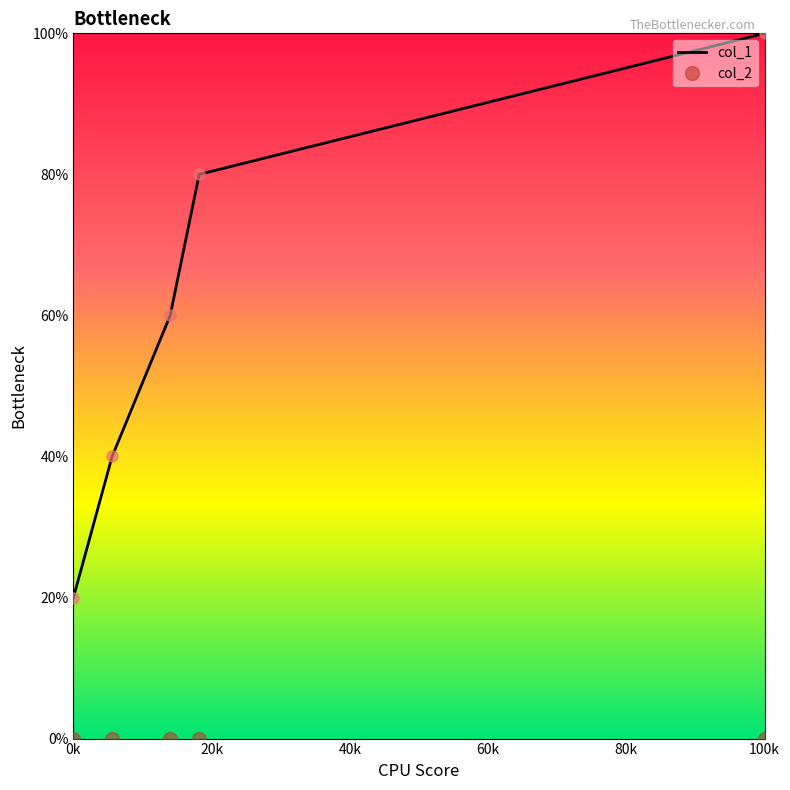

Which series has the largest total across all categories?

col_1